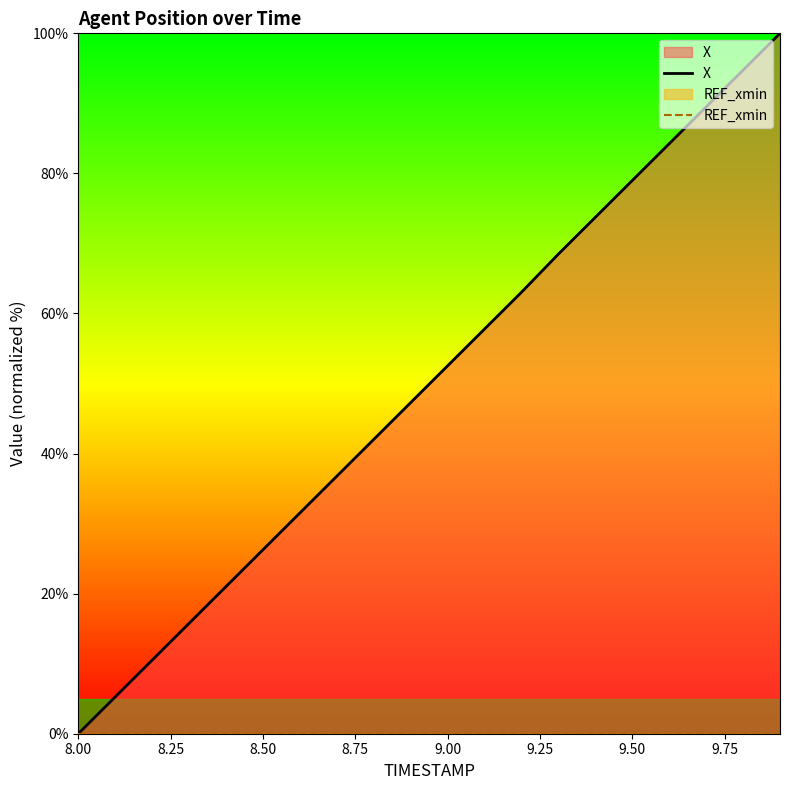

What is the value of the X point at the 4th from the left?

15.8